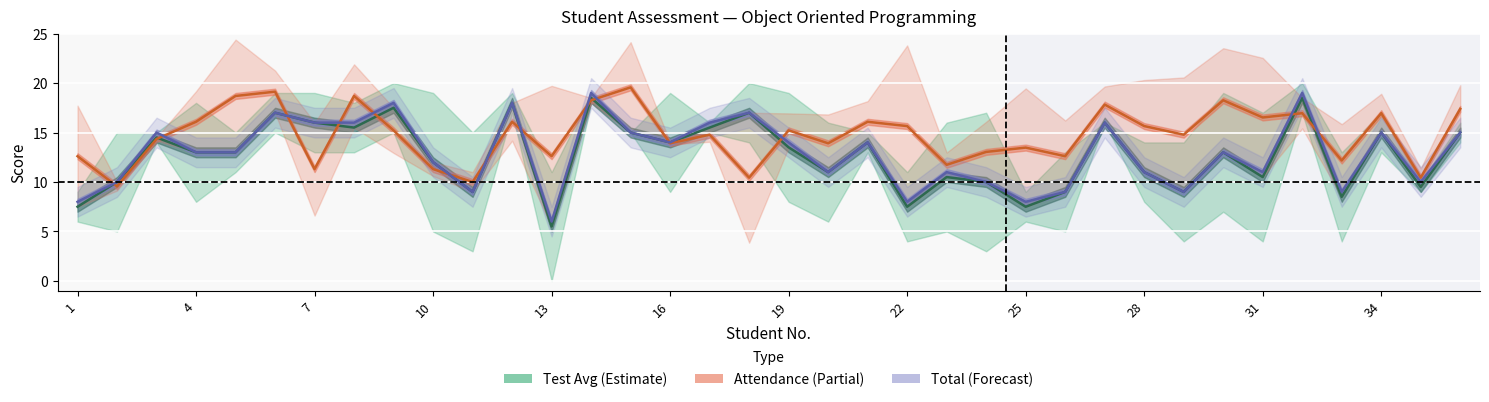

How many lines are shown in the chart?

3